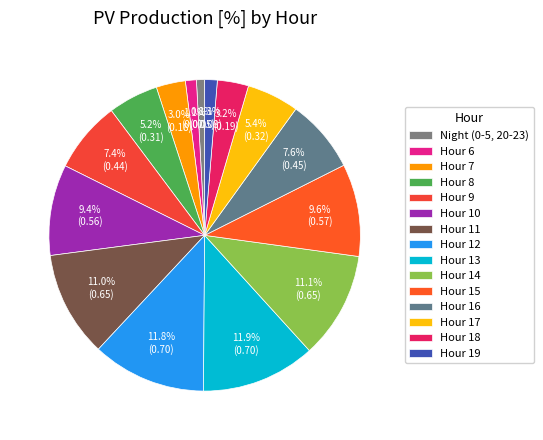

Is there a majority slice in this chart?

No